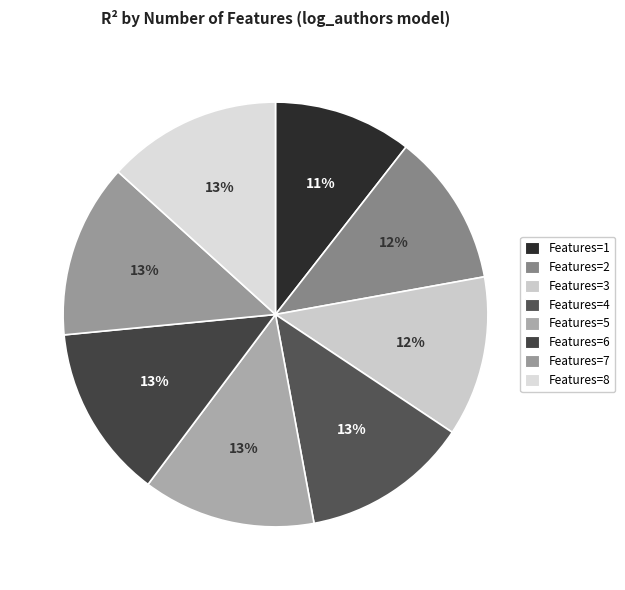

Which category has the smallest portion of the pie?

1